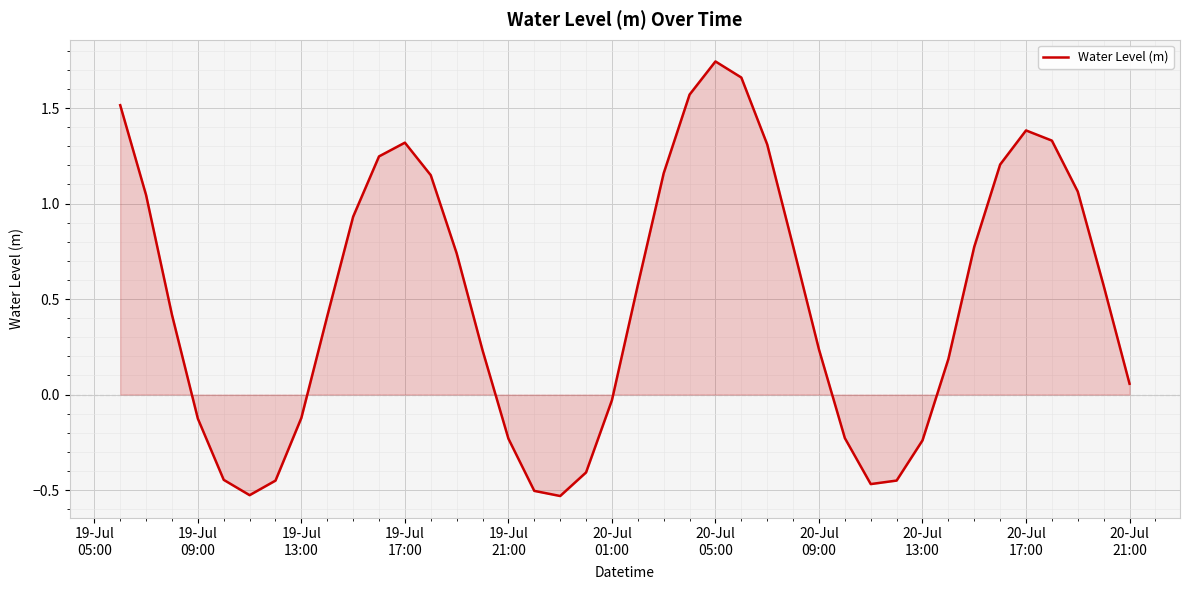

True or false: the data has more than 2 interior local peaks.

True